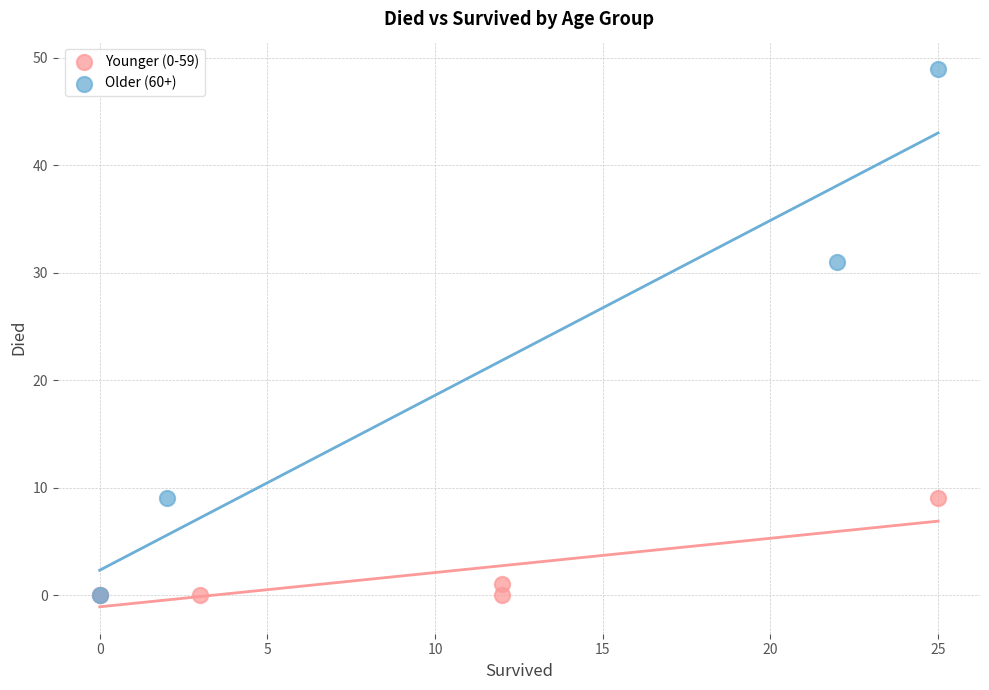

Which series reaches the maximum Y coordinate?

Older (60+)